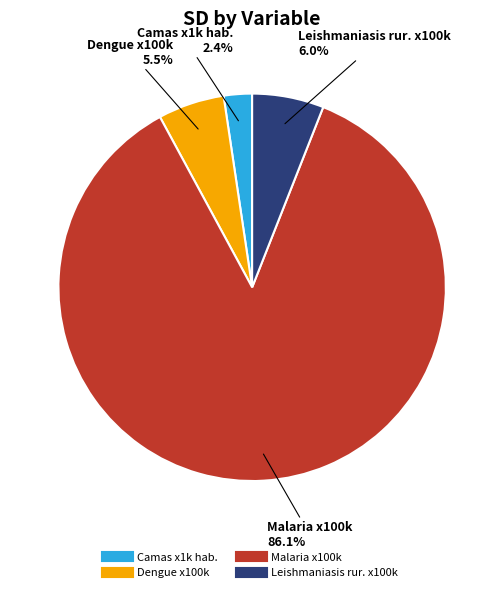

Between Malaria x100k and Dengue x100k, which is larger?

Malaria x100k